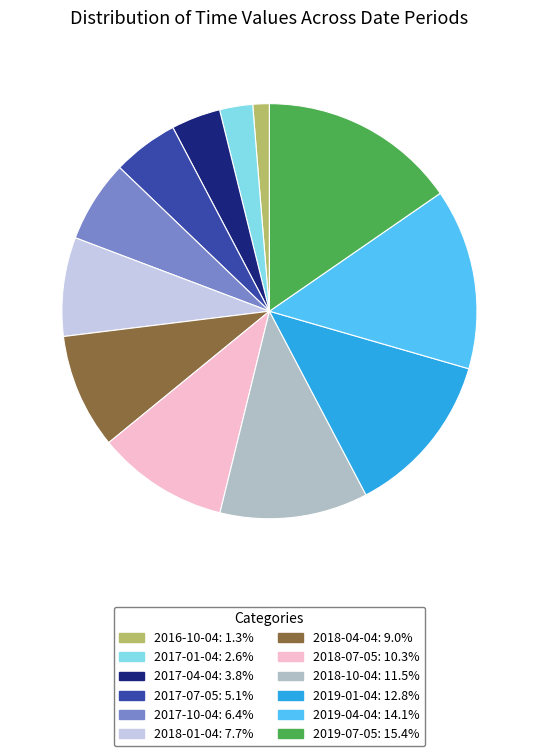

Is there a majority slice in this chart?

No